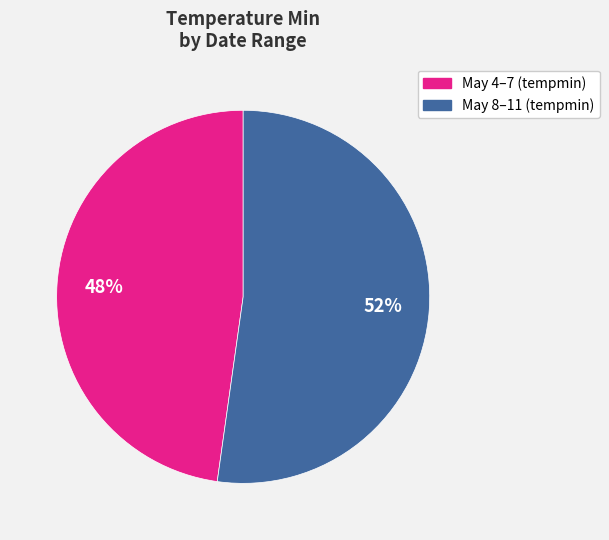

To the nearest percent, what is the difference between the largest and smallest slice percentages?

4%